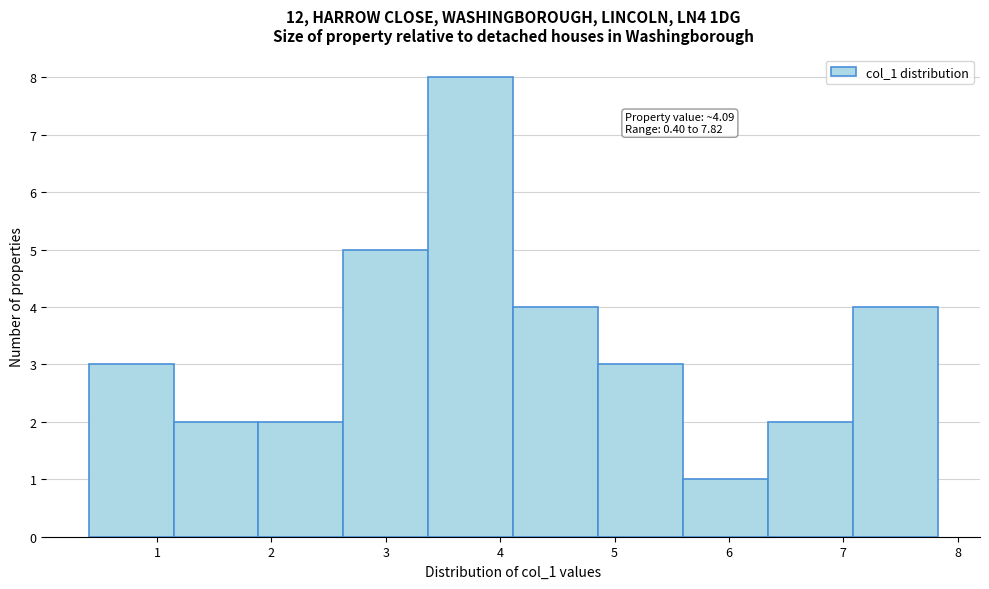

Which range on the x-axis has the tallest bar?

3.4 to 4.1